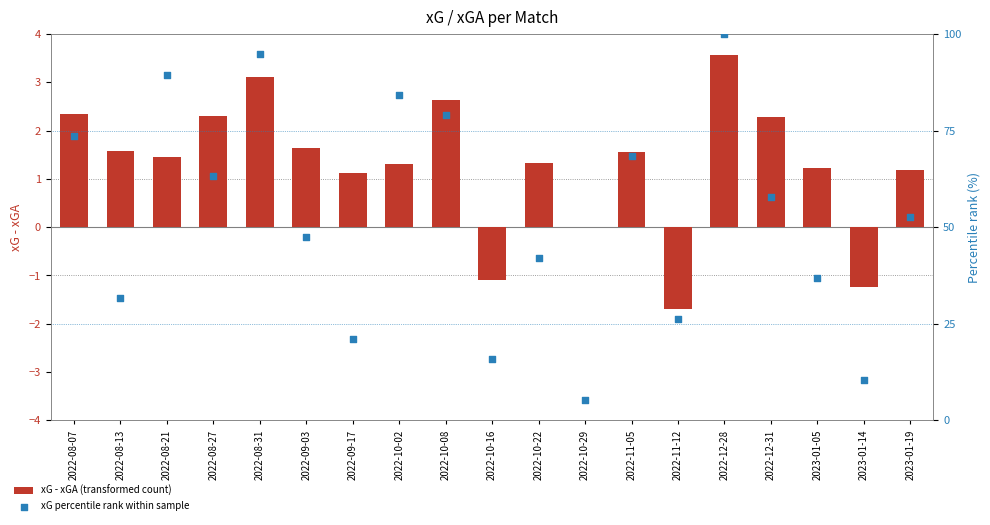

Which series has the largest Y range (max minus min)?

xG percentile rank within sample